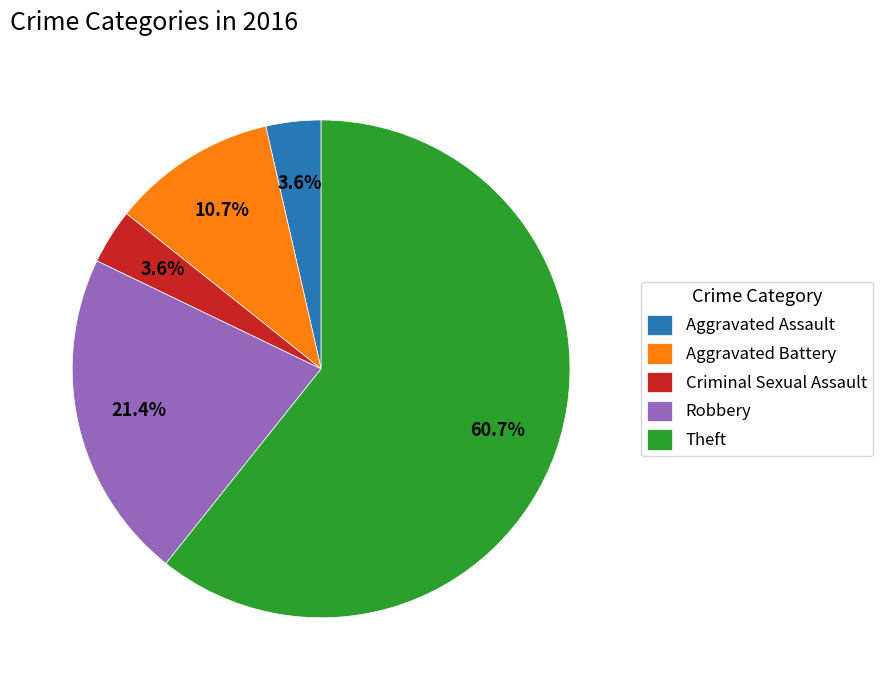

True or false: Theft accounts for 61% of the total.

True